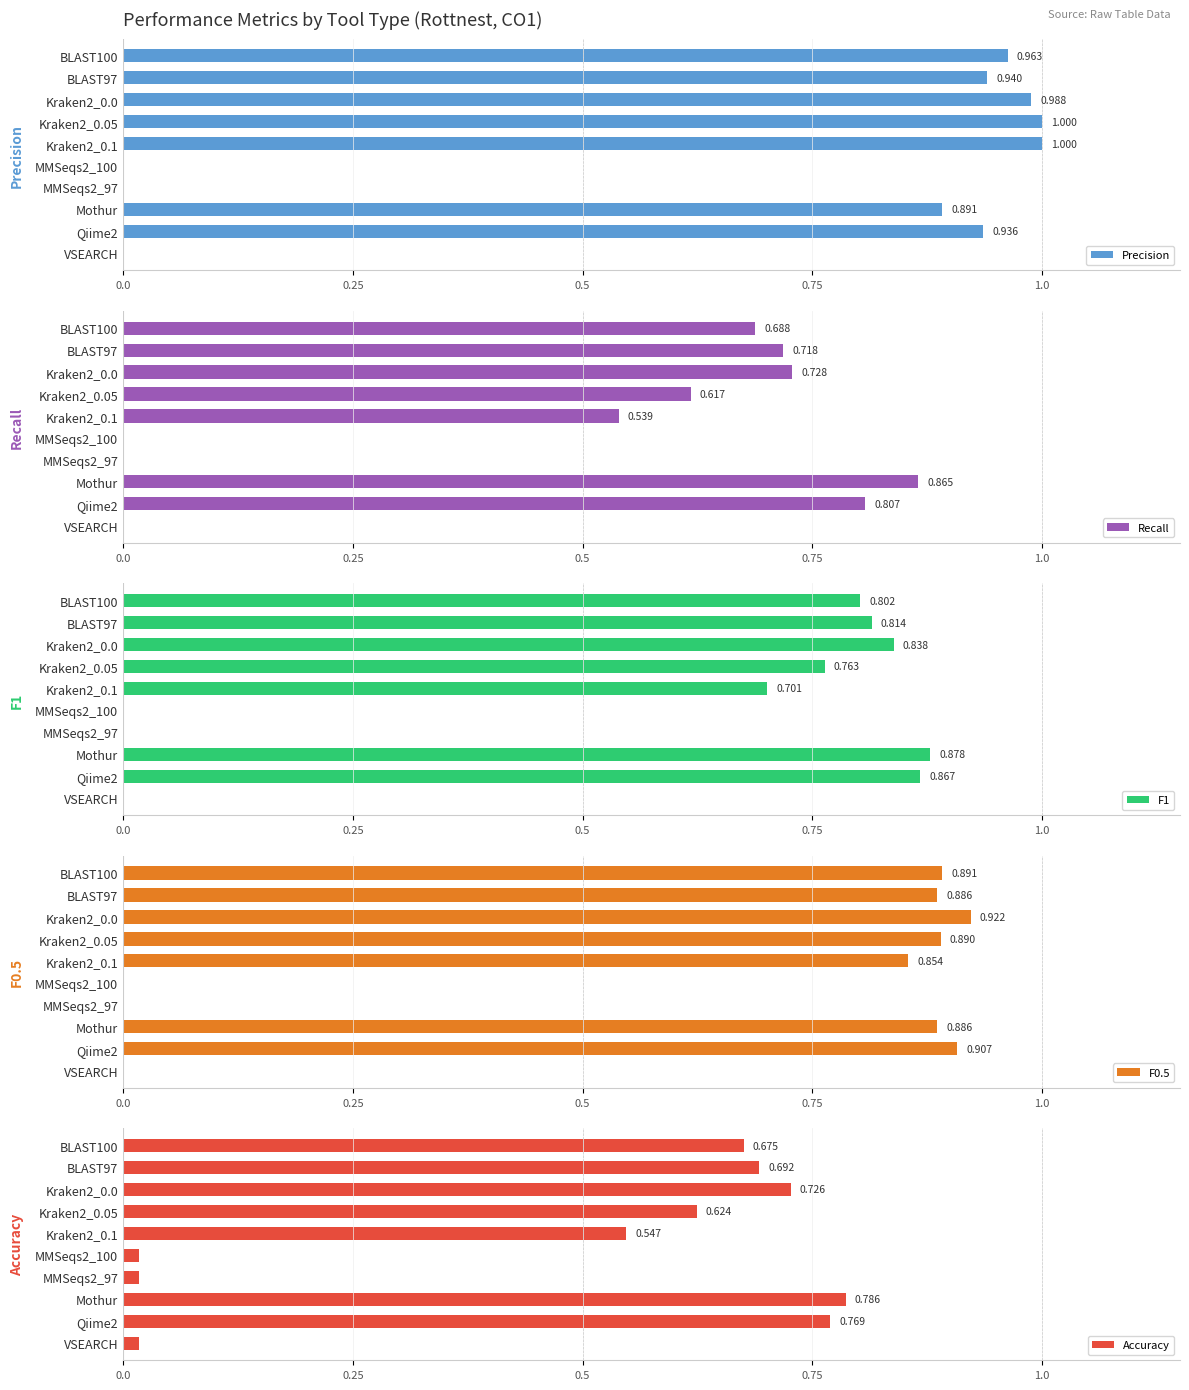

What is the sum of all F0.5 values?

6.2